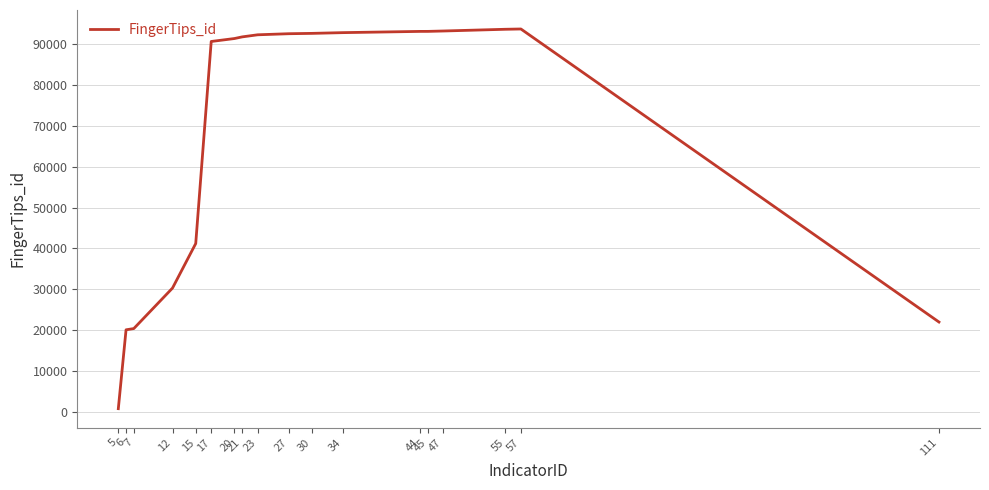

At which label is the value closest to 47243?

15